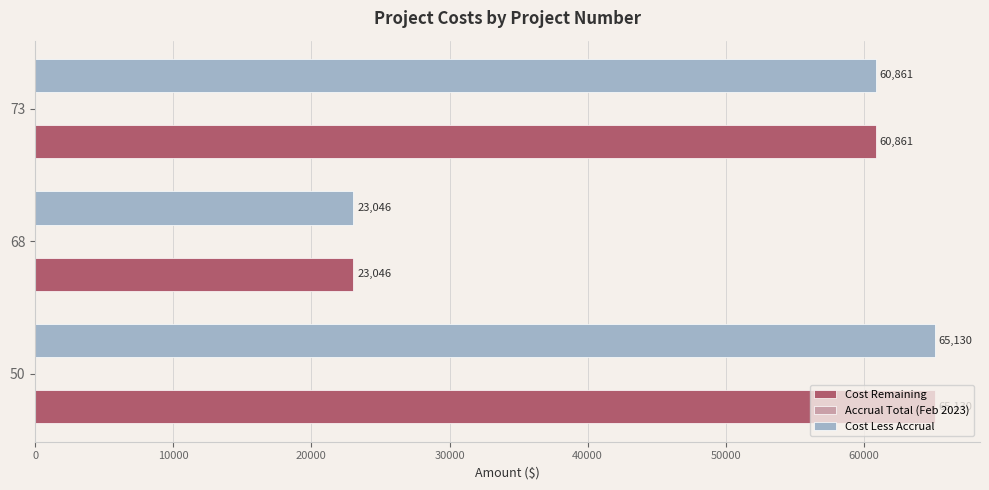

At which category is the sum across all series the highest?

50